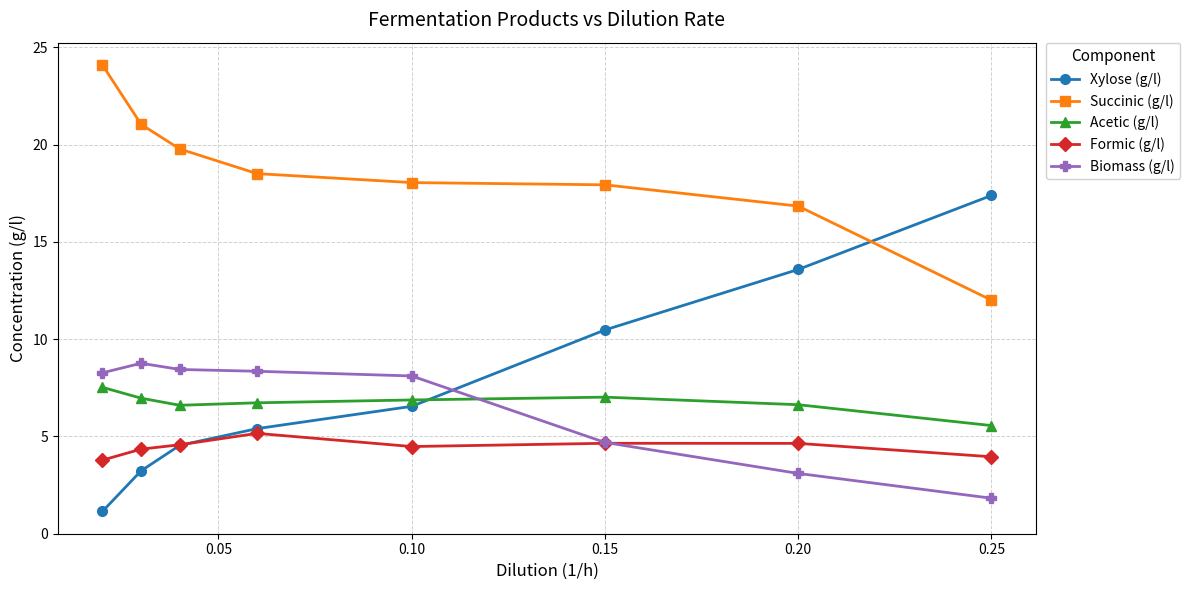

What is the minimum value for Xylose (g/l)?

1.1